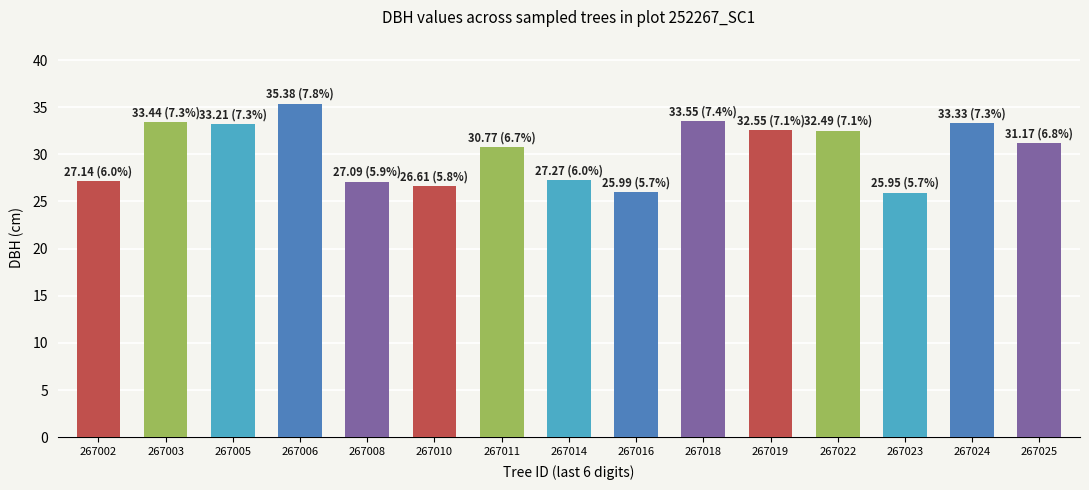

The chart shows a value of 27.1 at 267002. True or false?

True